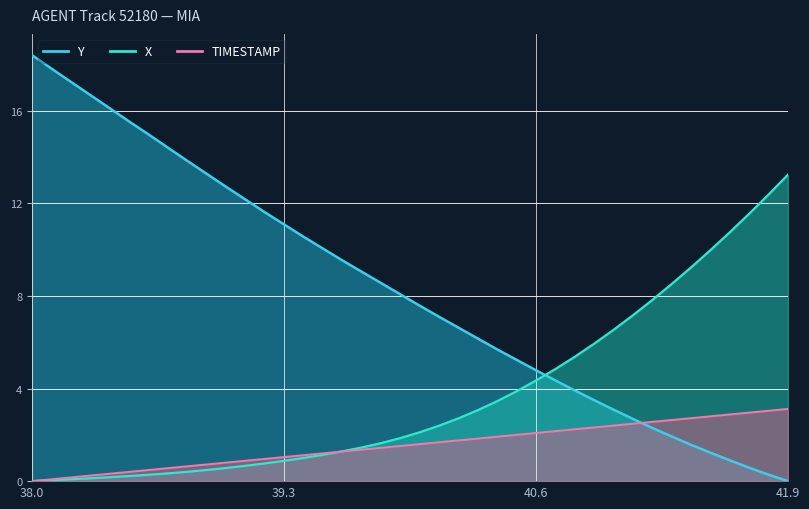

What are all the series names shown in the legend?

Y, X, TIMESTAMP